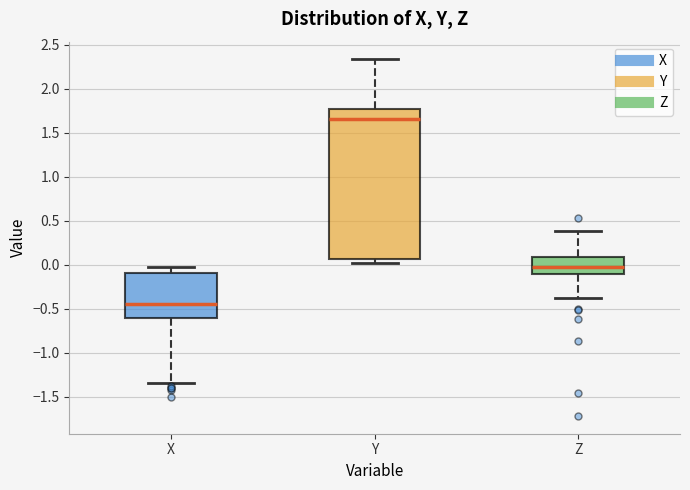

Where does the upper whisker of the box for X end on the y-axis? The values are not printed on the chart, so give them approximately, as read against the axis.

-0.05